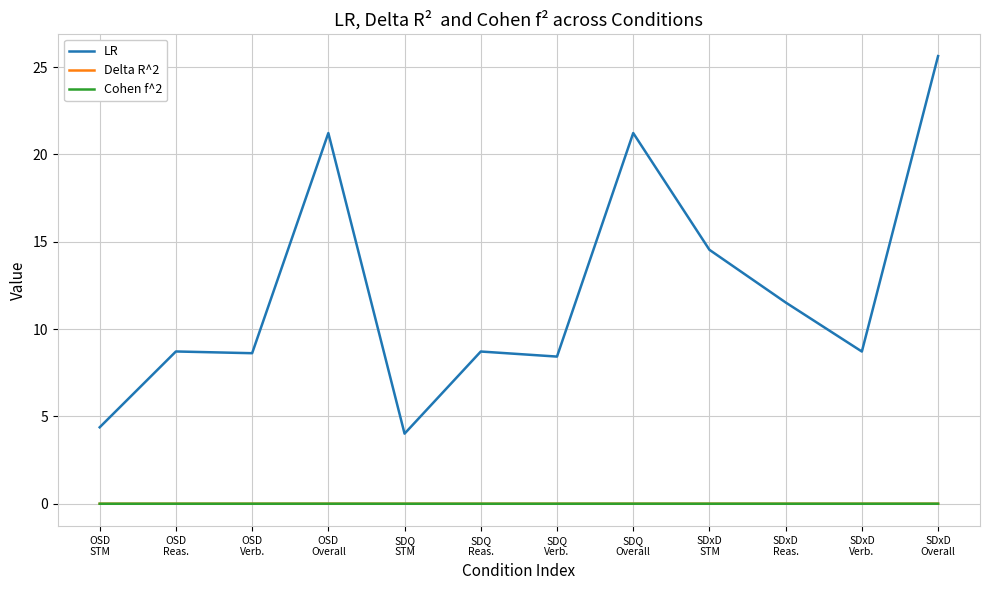

What position from the left is OSD
STM?

1